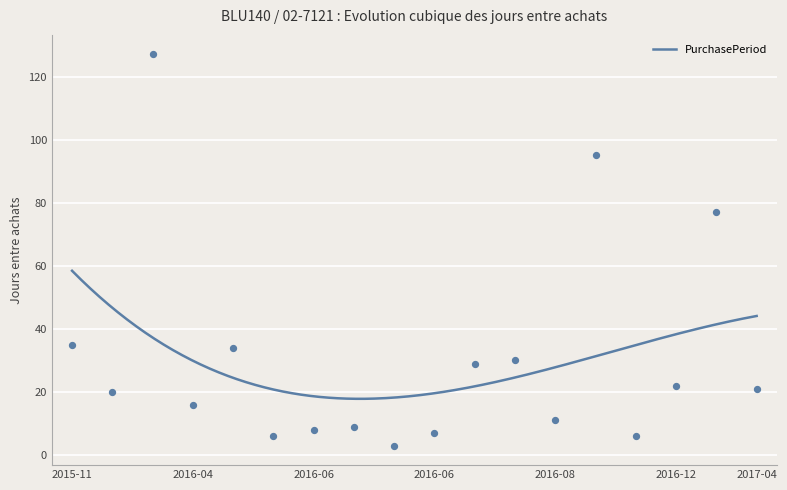

What is the lowest value of the PurchasePeriod series?

17.8